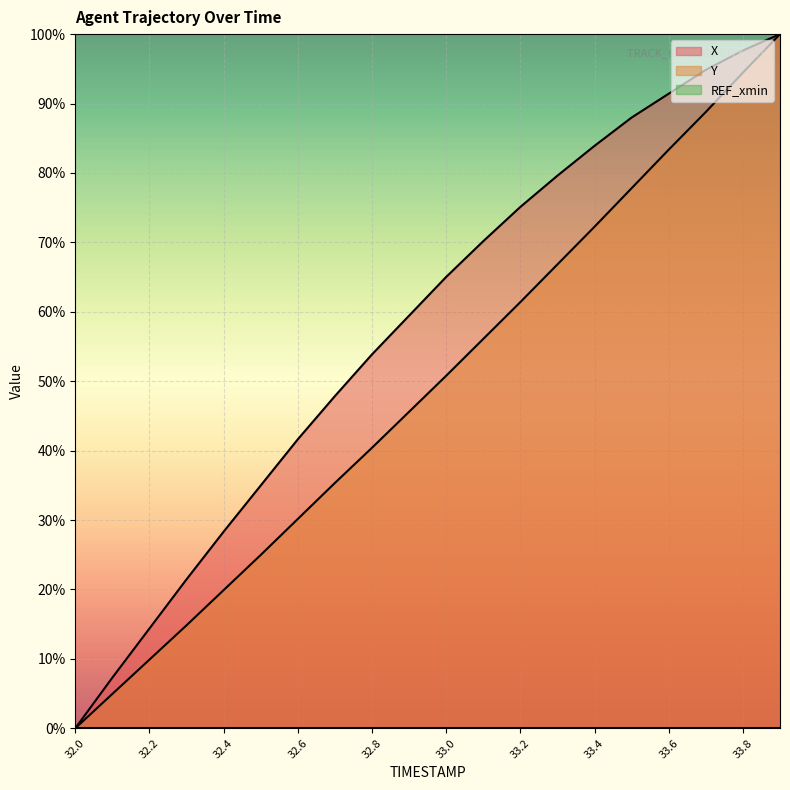

Which series has the largest total across all categories?

X